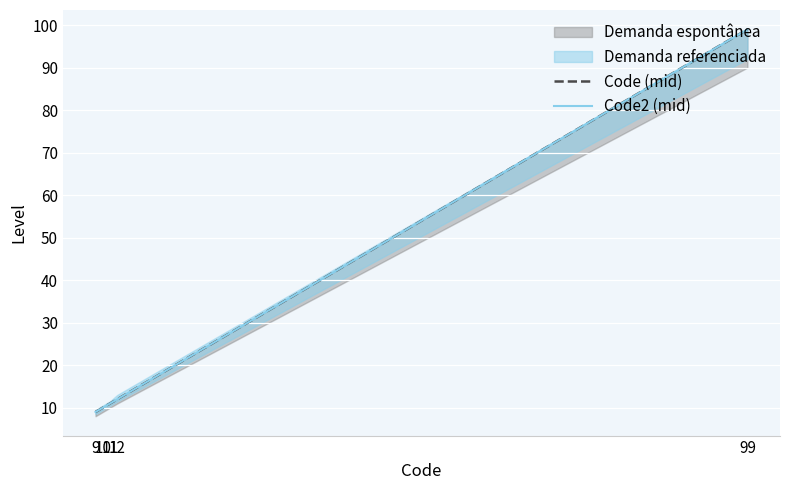

True or false: Code2 (mid) has a value of 142 at 99.

False